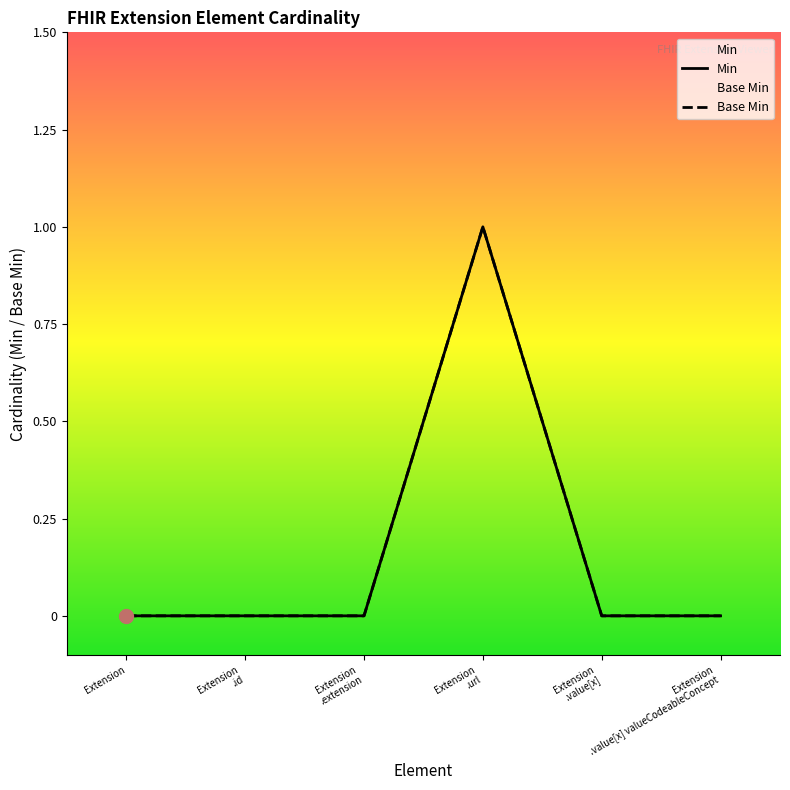

What are all the series names shown in the legend?

Min, Base Min